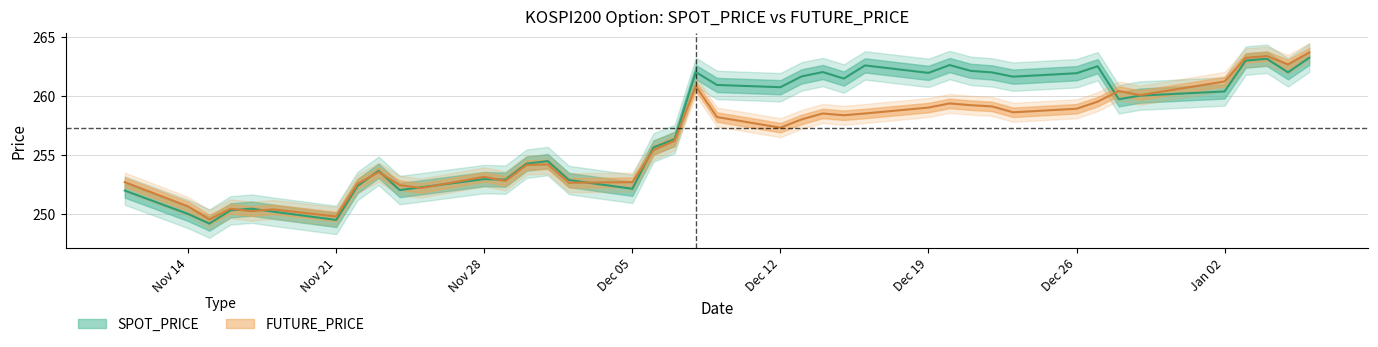

What is the total value across all series at 2016-11-22?

504.9